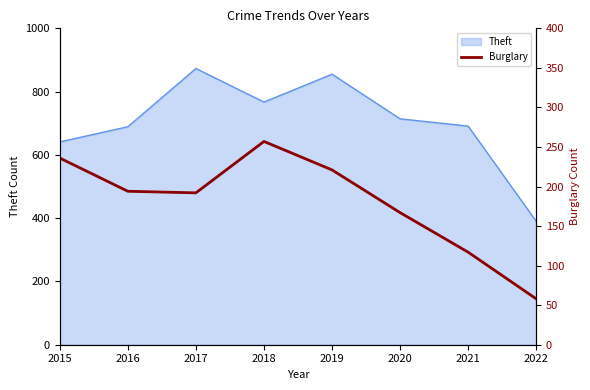

What is the value of the 8th point from the left?

58